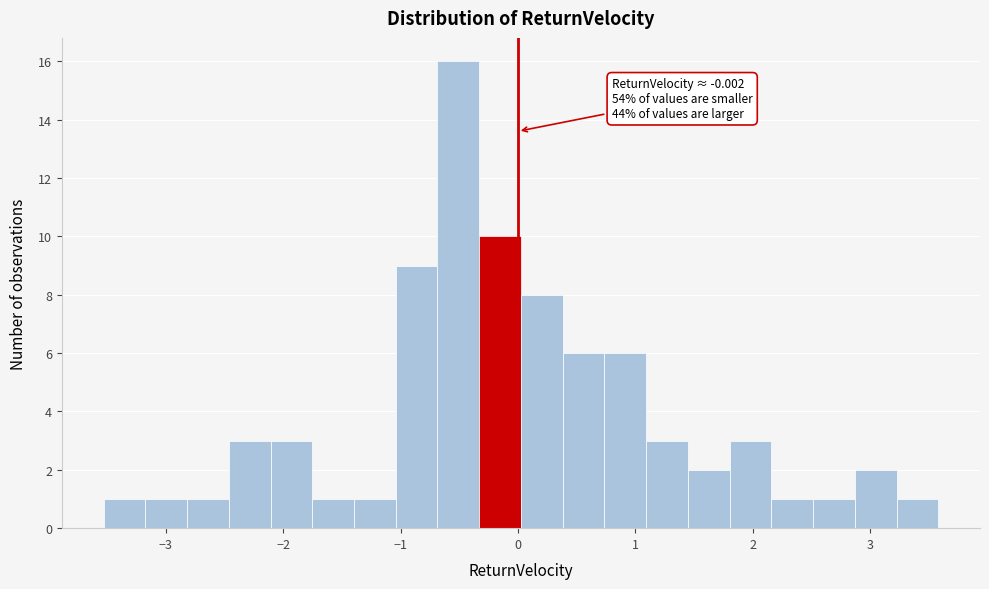

Read against the x-axis, roughly where is the centre of the tallest bar?

-0.5